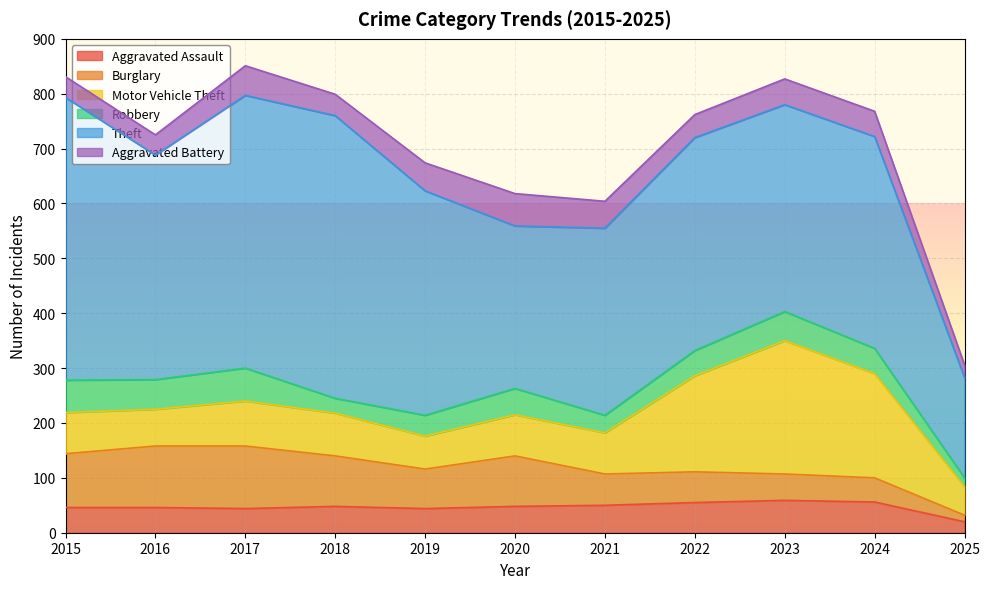

At which label does Aggravated Battery reach its minimum?

2025